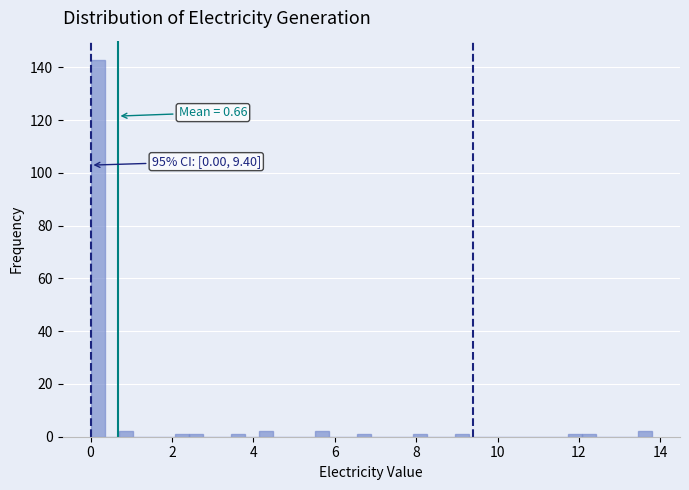

Around what value on the x-axis is the tallest bar? Give the approximate position of its centre, as read against the axis.

0.2